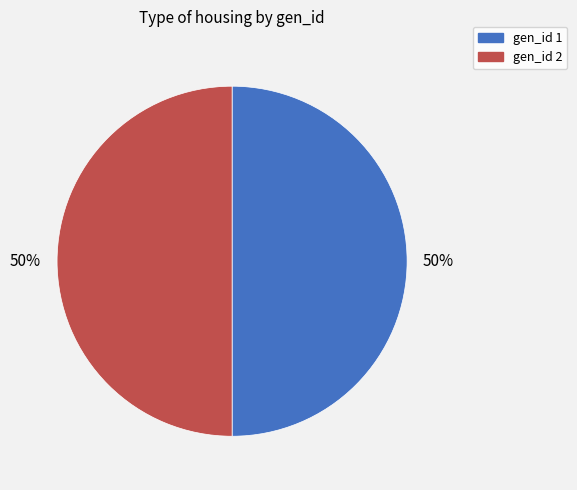

To the nearest percent, what portion does gen_id 2 represent?

50%